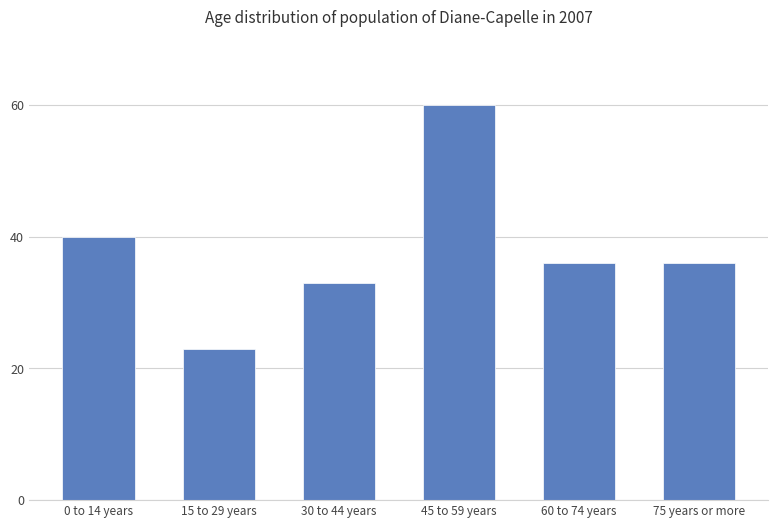

What position from the right is 60 to 74 years?

2